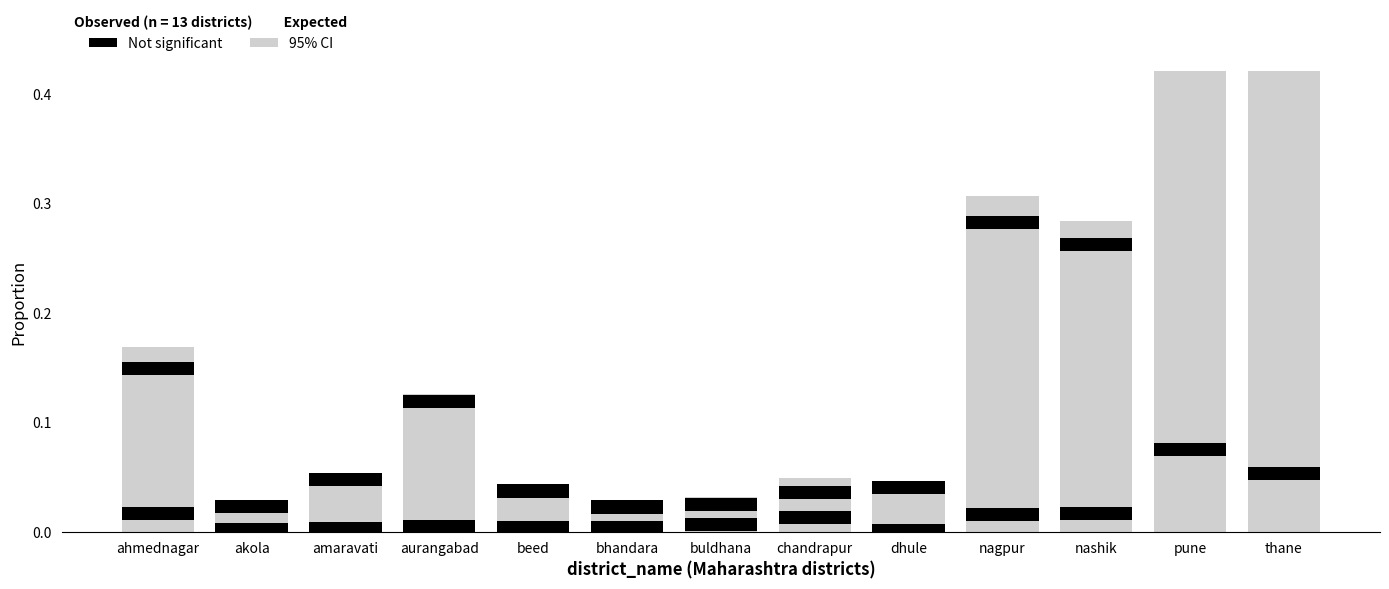

The 95% CI series shows 0.7 at thane. True or false?

True